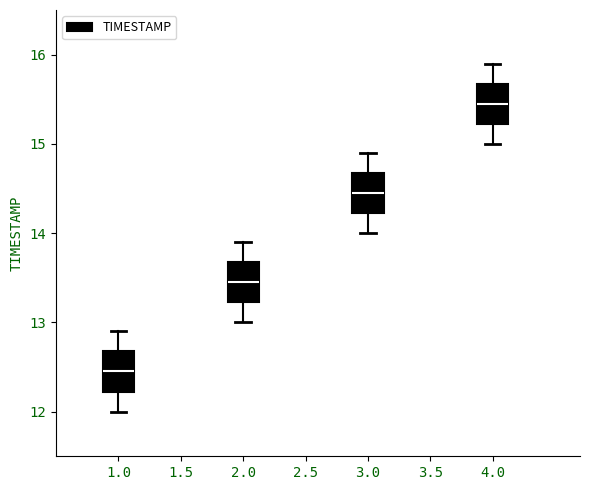

Reading left to right, transcribe this box plot: for each box, give where its median line is, the range the box spans, and where its two whiskers end, as read against the y-axis. The values are not printed on the chart, so give them approximately, as read against the axis.

1.0: median 12.5, box 12.2 to 12.7, whiskers 12.0 to 12.9
2.0: median 13.5, box 13.2 to 13.7, whiskers 13.0 to 13.9
3.0: median 14.5, box 14.2 to 14.7, whiskers 14.0 to 14.9
4.0: median 15.5, box 15.2 to 15.7, whiskers 15.0 to 15.9